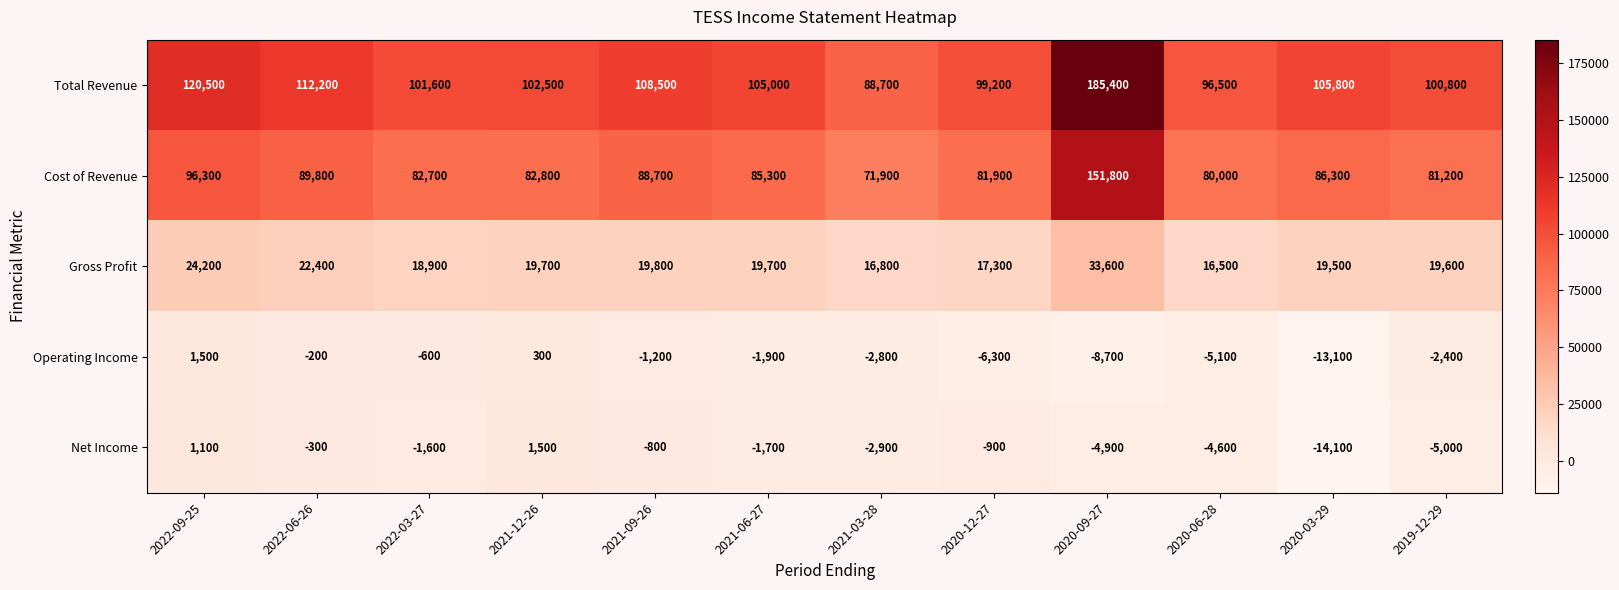

Where is Net Income nearest to the value -6300?

2019-12-29